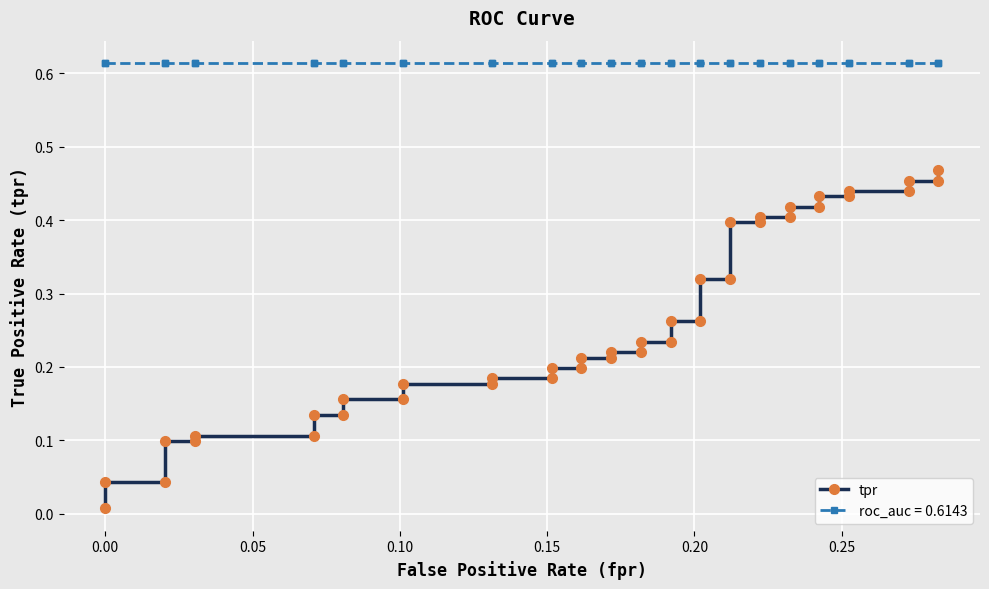

Is it true that the value at 36 is 0.3?

False